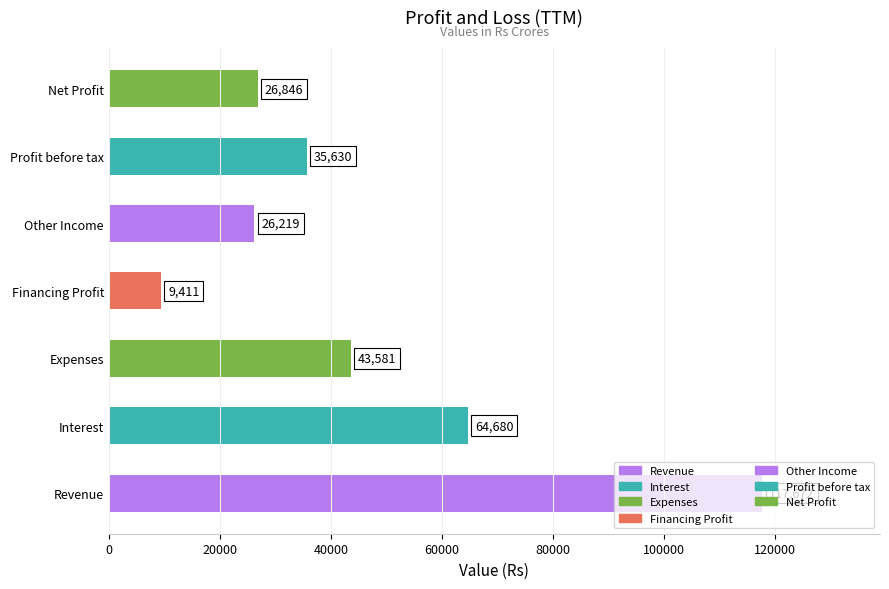

What is the average value?

46291